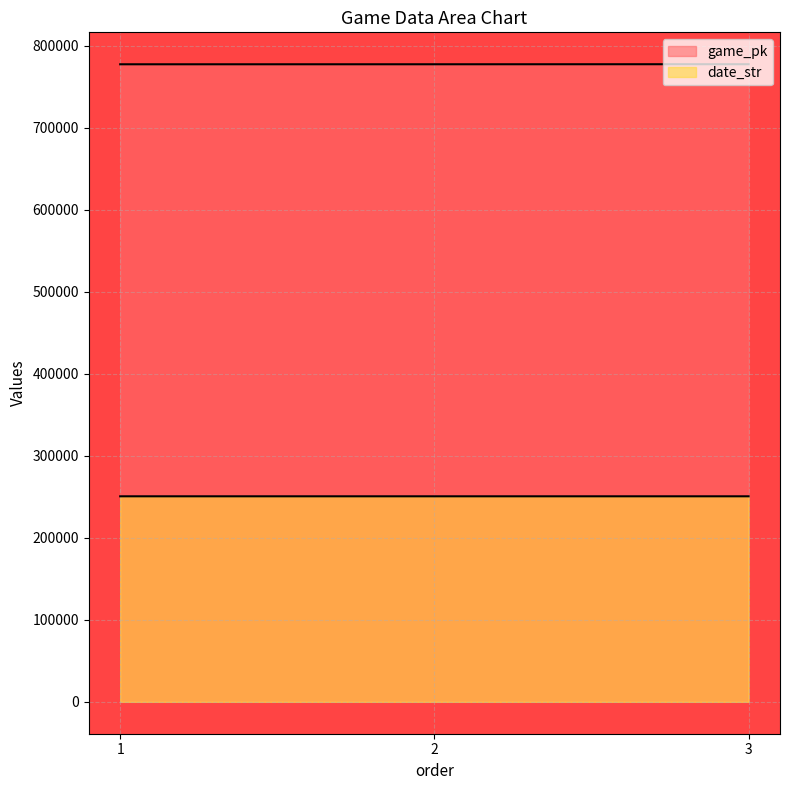

How many values in the game_pk series are below 777433?

1